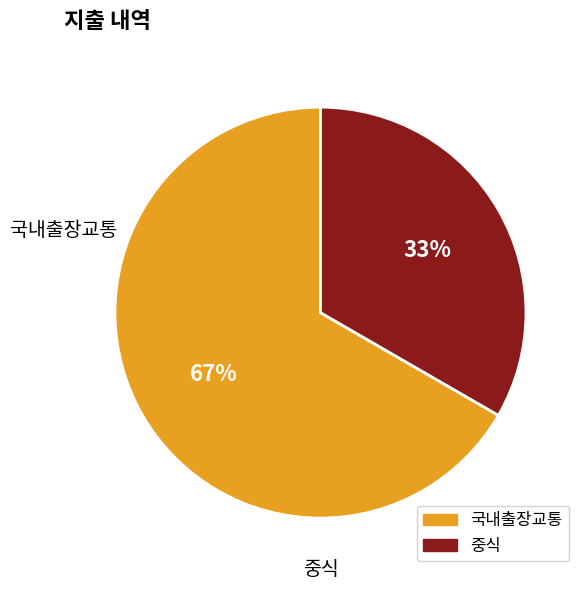

What percentage is the 중식 slice, to the nearest percent?

33%